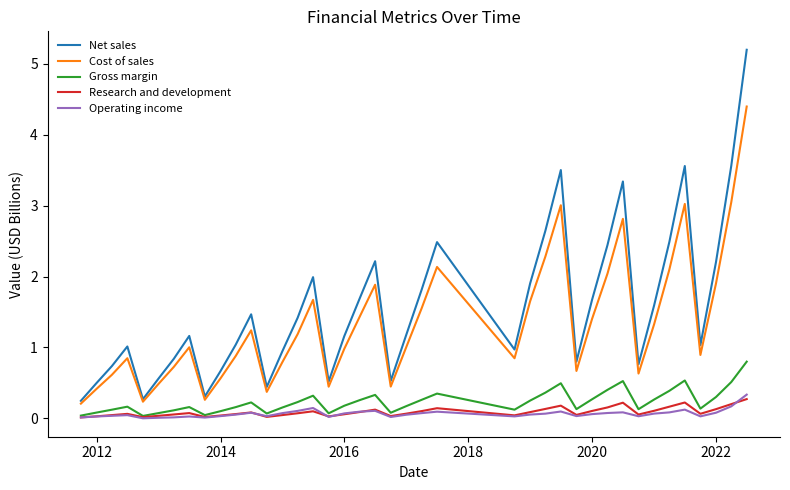

What is the maximum value shown in the chart?

5.2